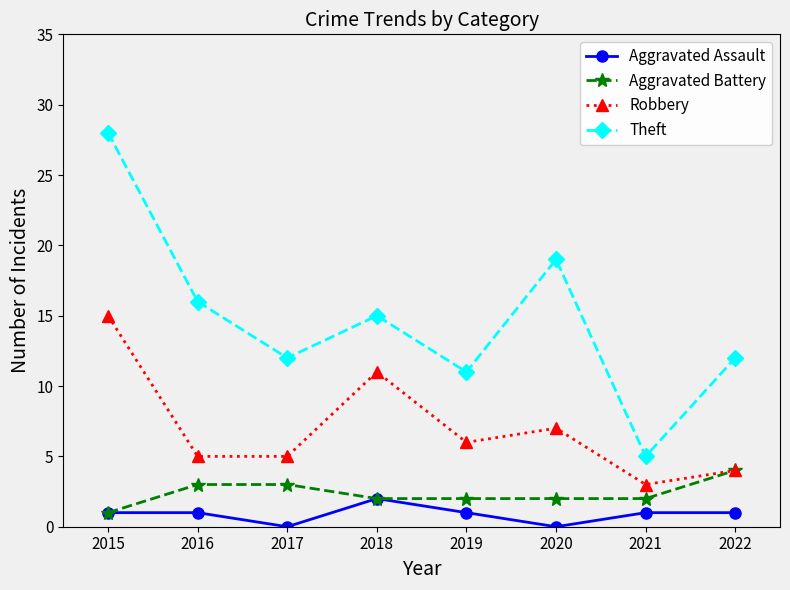

At which label does Robbery reach its minimum?

2021